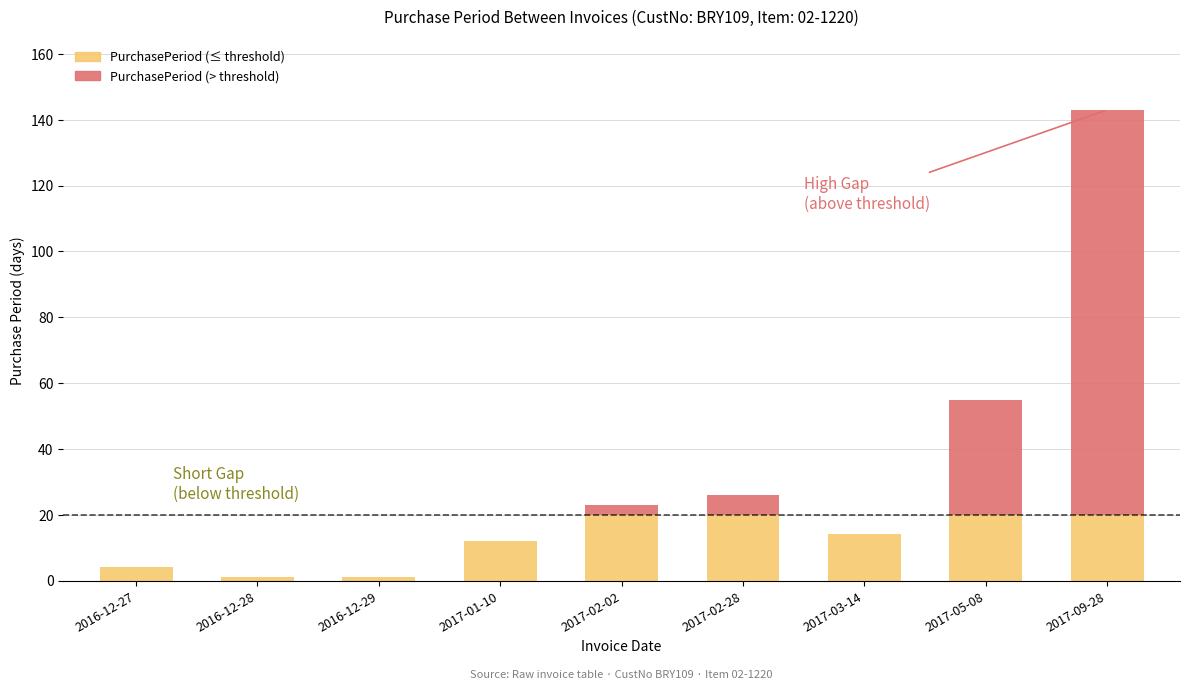

What is the ratio of the value at 2016-12-27 to the value at 2017-03-14?

0.3